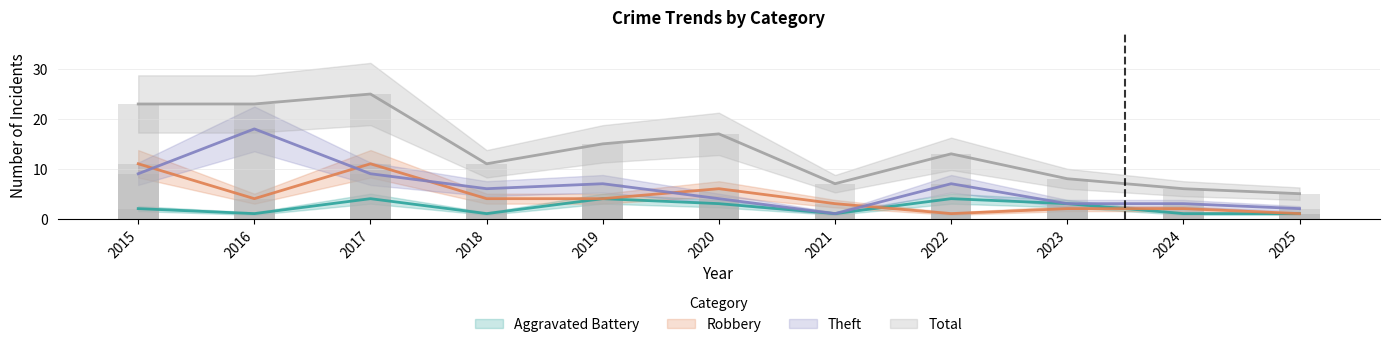

How many data points in Theft are less than 6?

5